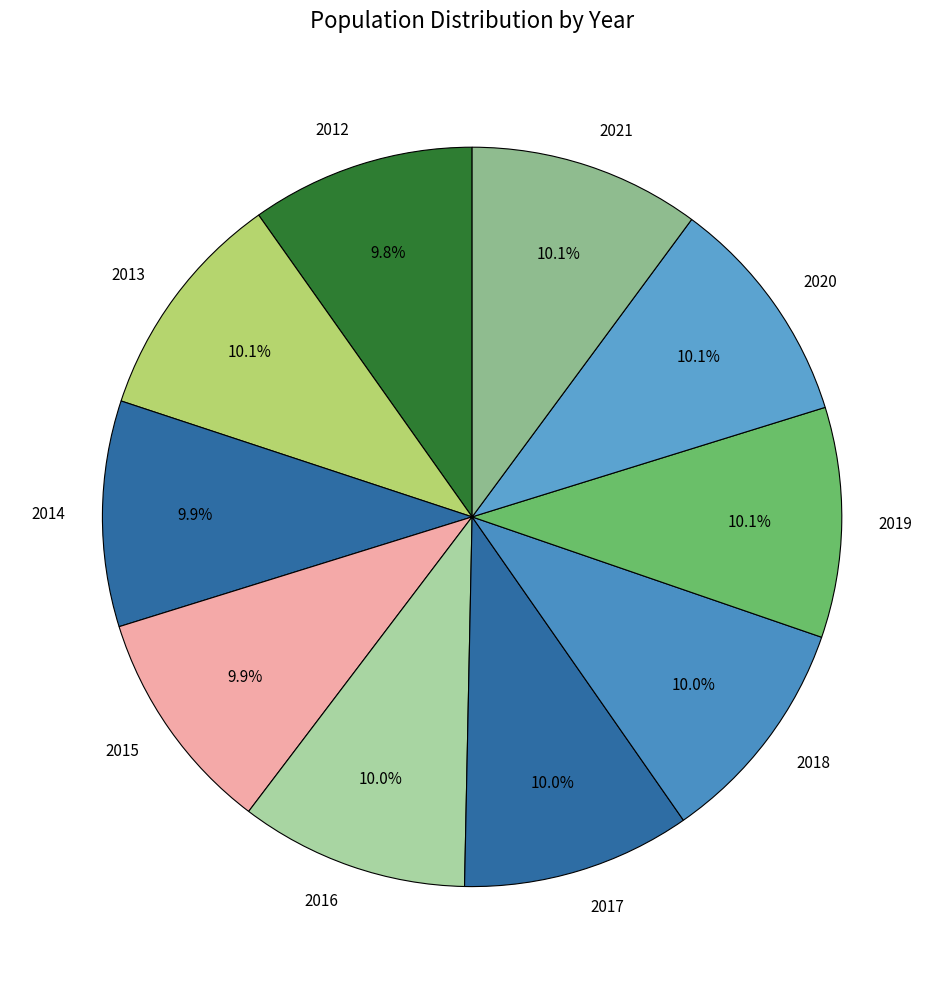

What percentage is the 2018 slice, to the nearest percent?

10%